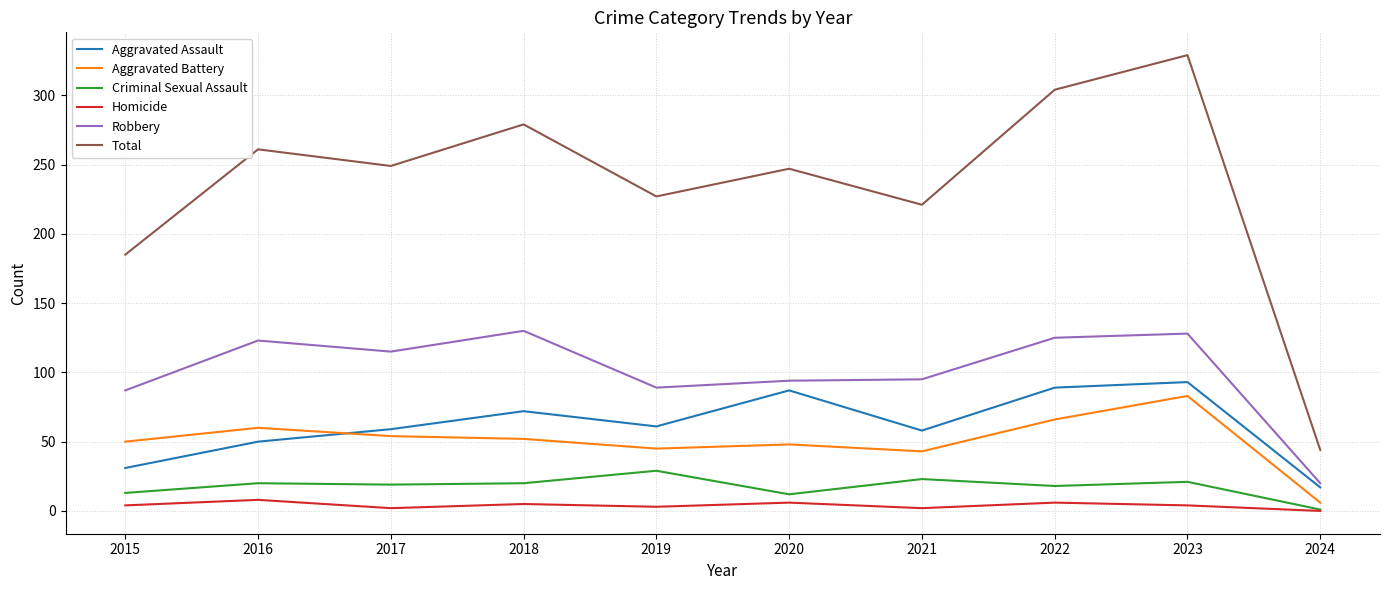

Which series has the widest spread of values?

Total